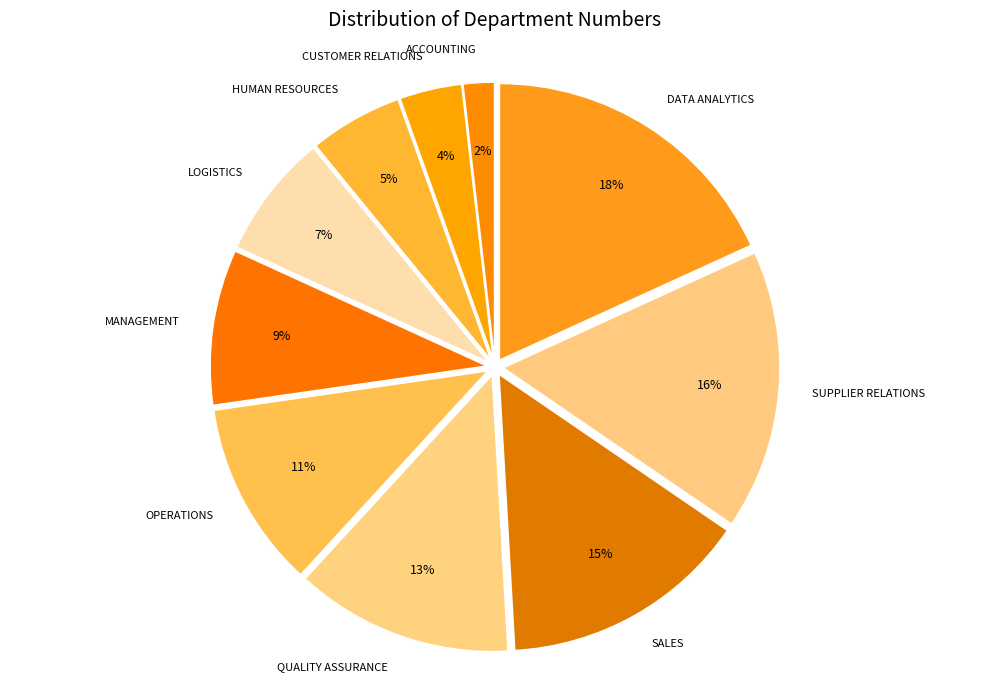

How many segments does this pie chart have?

10